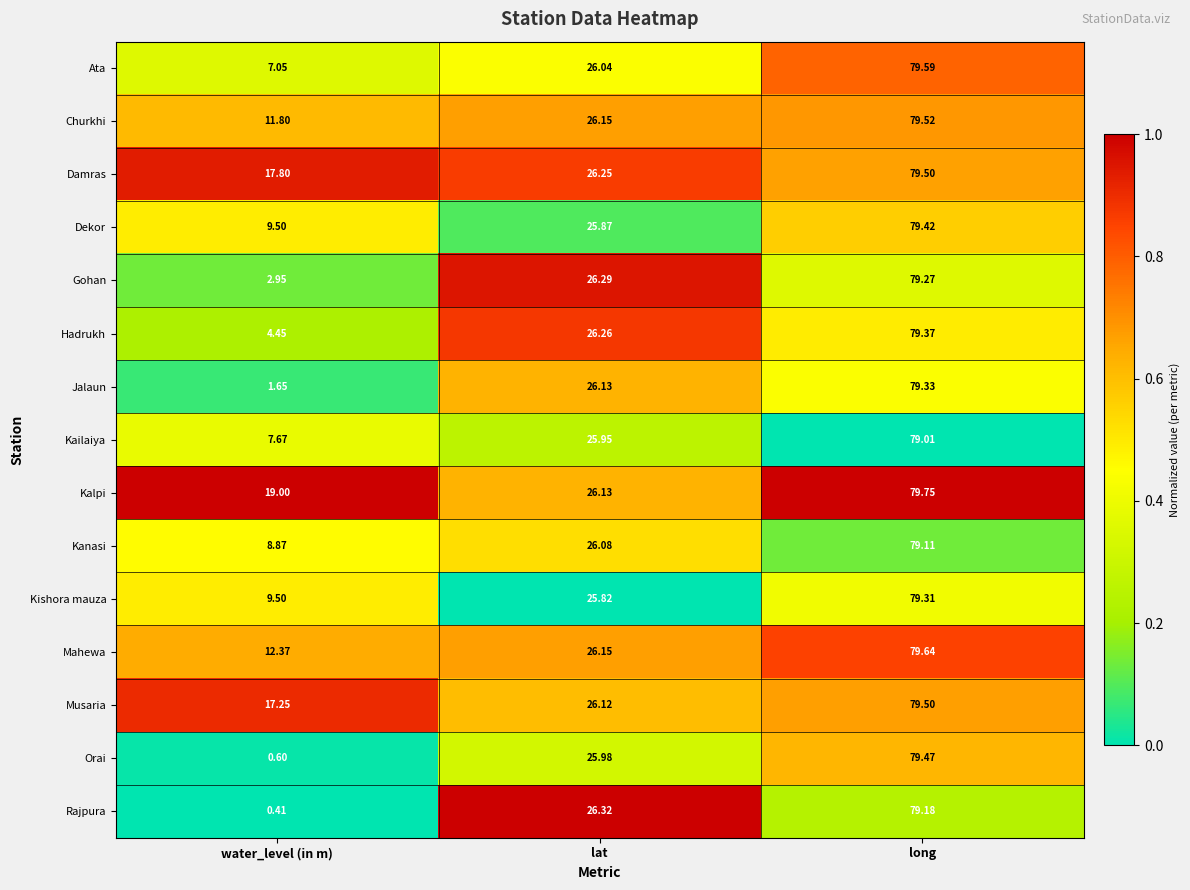

Between water_level (in m) and long, which series saw the biggest shift?

Orai